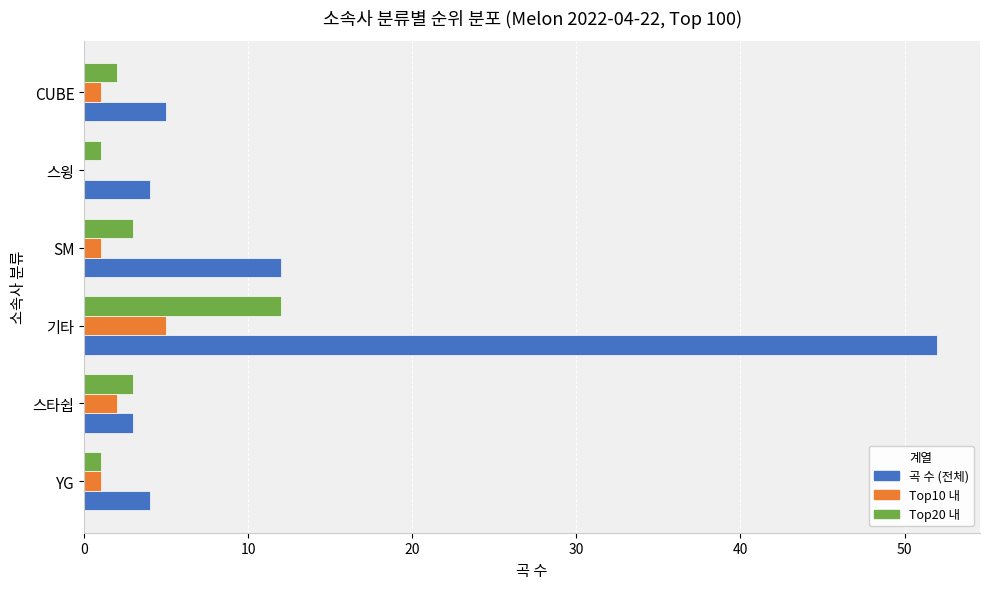

The value of Top10 내 at 스타쉽 is 4. True or false?

False